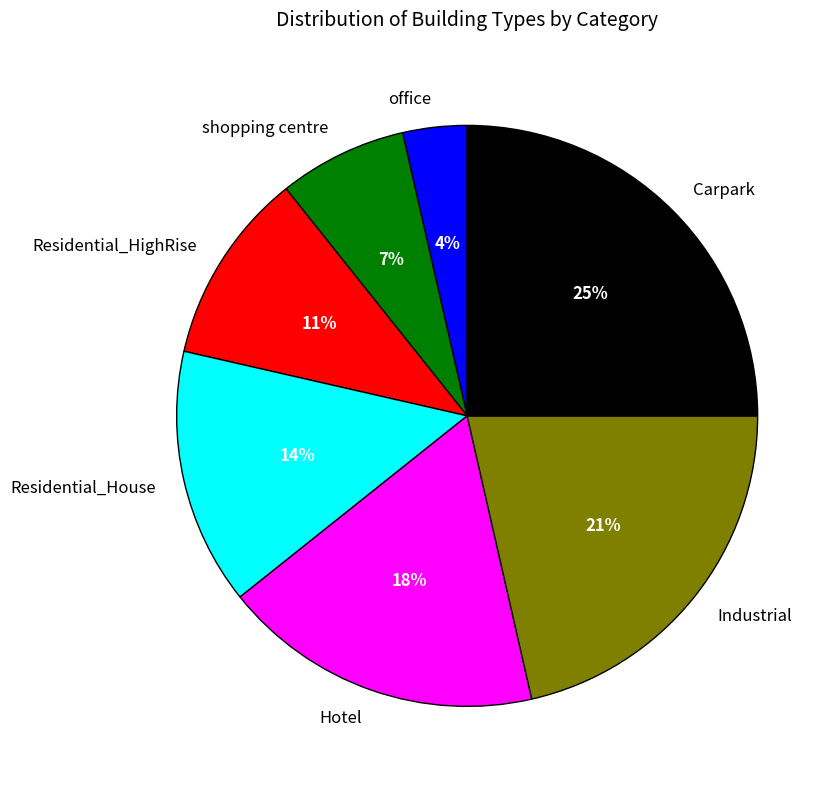

To the nearest percent, what is the difference between the largest and smallest slice percentages?

21%